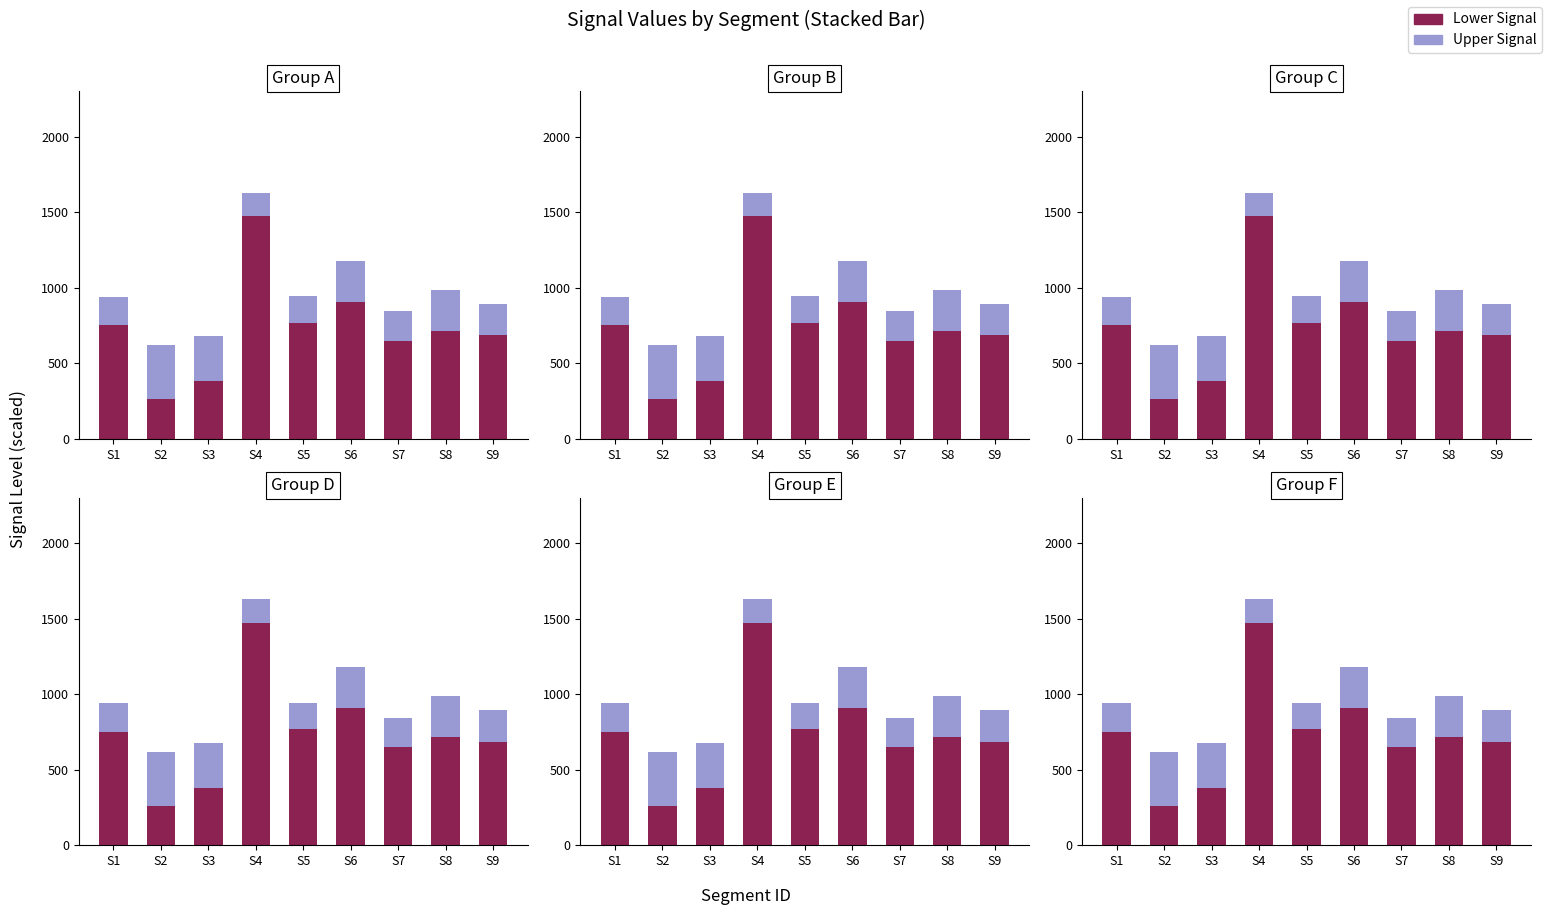

What are all the series names shown in the legend?

Lower Signal, Upper Signal